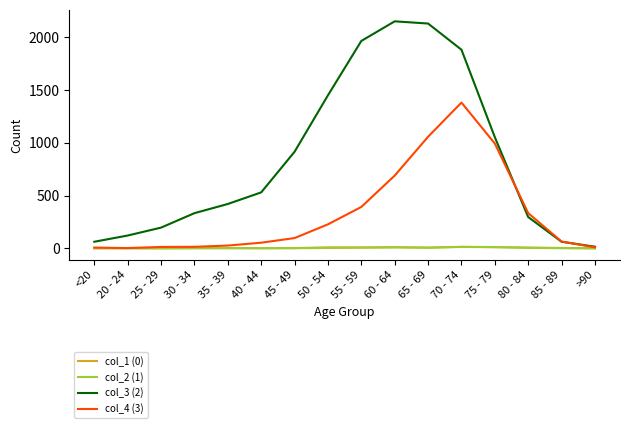

Which series has the widest spread of values?

col_3 (2)